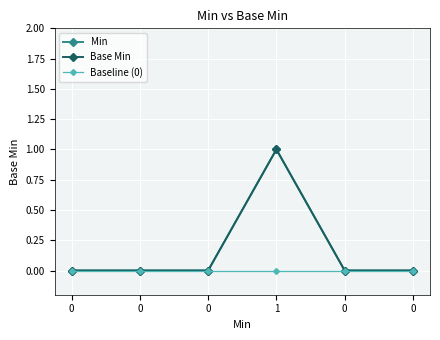

Does the chart have visible grid lines?

Yes